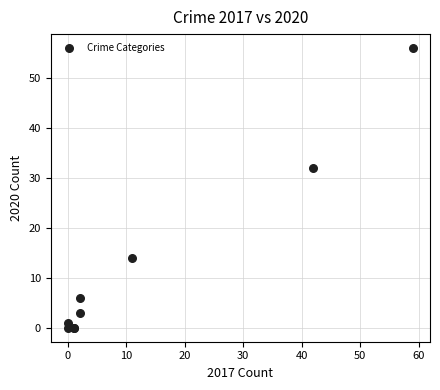

What Y value in the scatter plot is closest to 28?

32